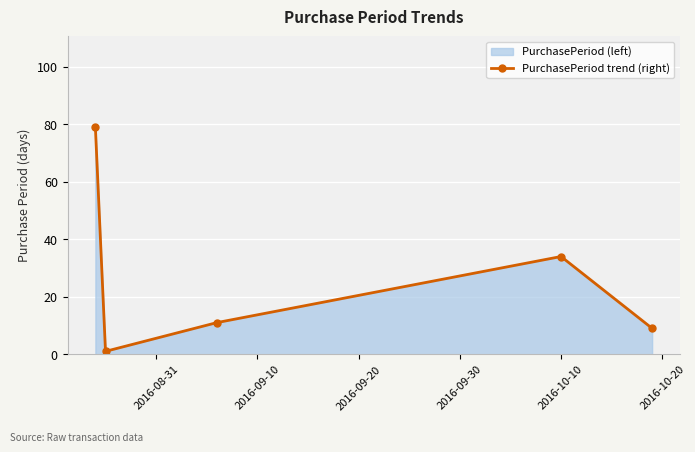

Reading left to right, extract all data points from this chart.

79	1	11	34	9